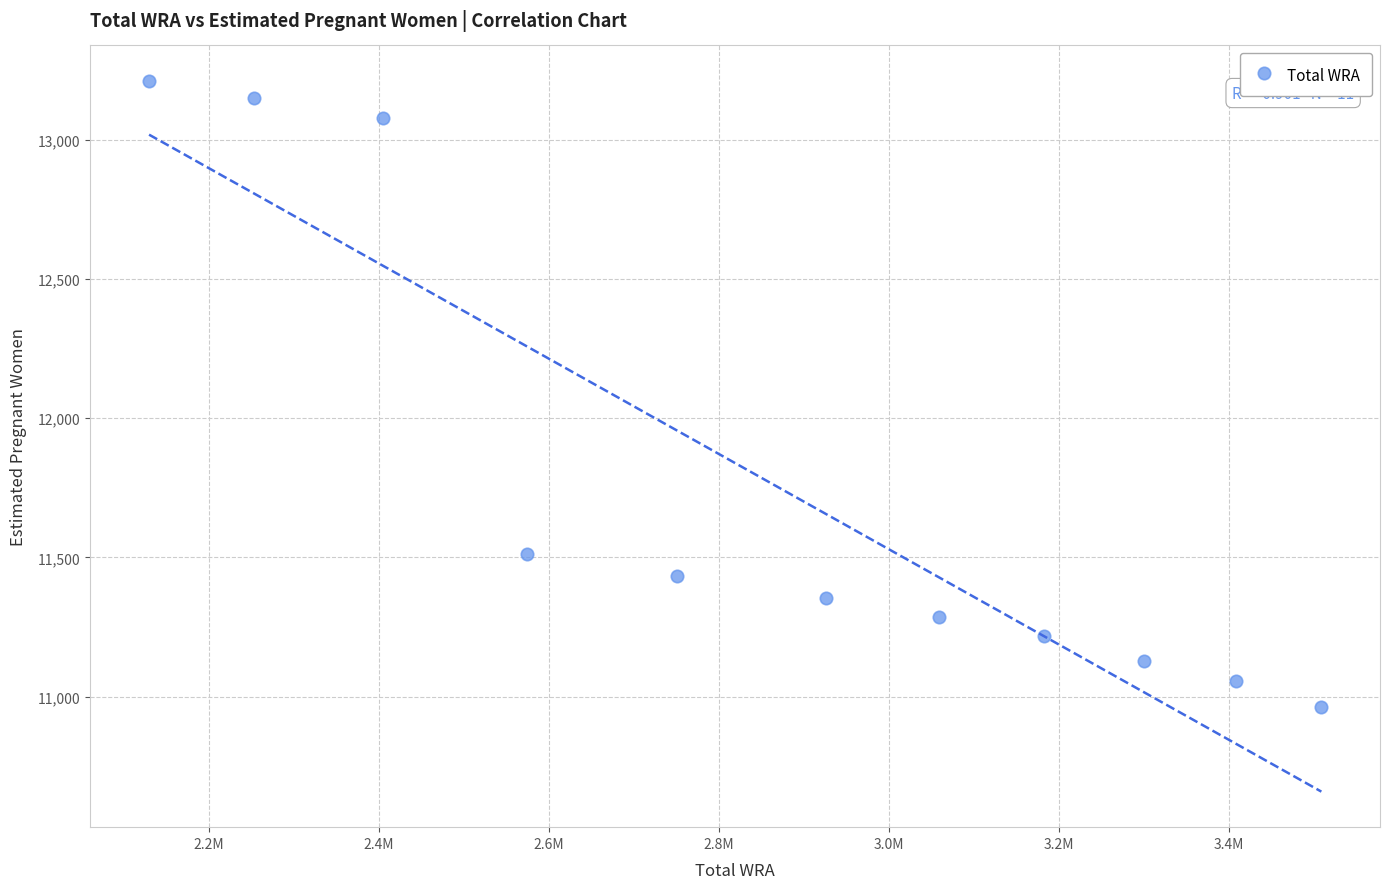

What Y value in the scatter plot is closest to 12086?

11512.5